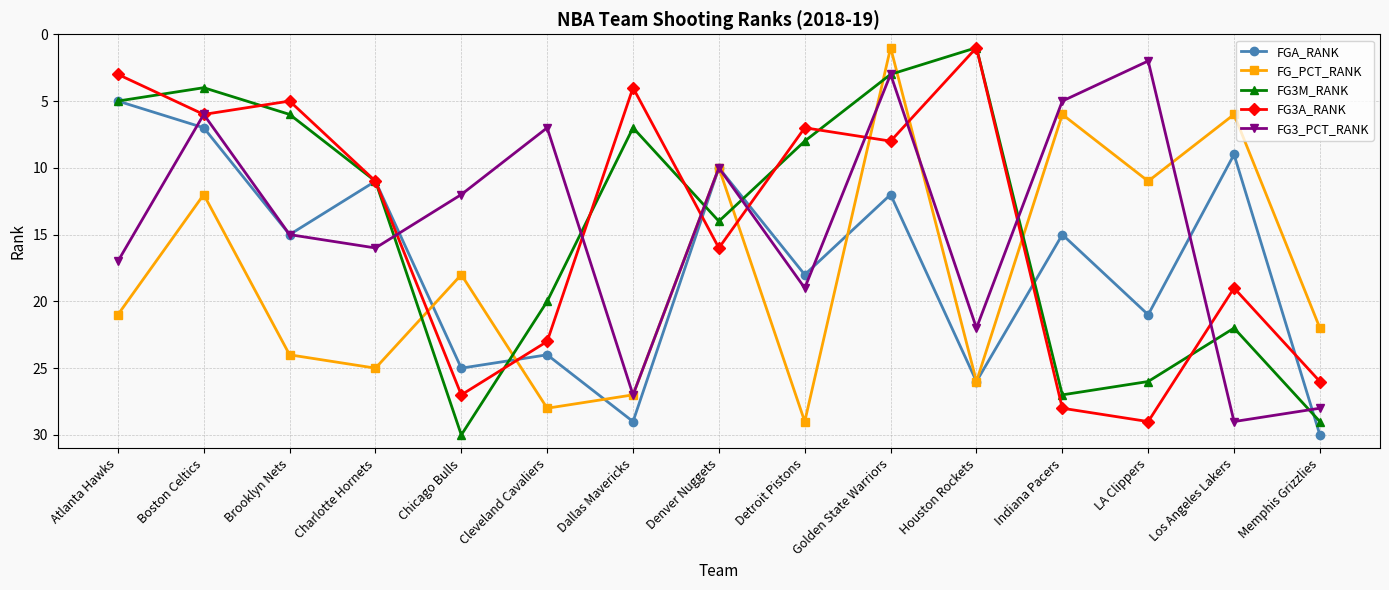

Reading right to left, extract all data points from this chart.

FGA_RANK: 30	9	21	15	26	12	18	10	29	24	25	11	15	7	5
FG_PCT_RANK: 22	6	11	6	26	1	29	10	27	28	18	25	24	12	21
FG3M_RANK: 29	22	26	27	1	3	8	14	7	20	30	11	6	4	5
FG3A_RANK: 26	19	29	28	1	8	7	16	4	23	27	11	5	6	3
FG3_PCT_RANK: 28	29	2	5	22	3	19	10	27	7	12	16	15	6	17